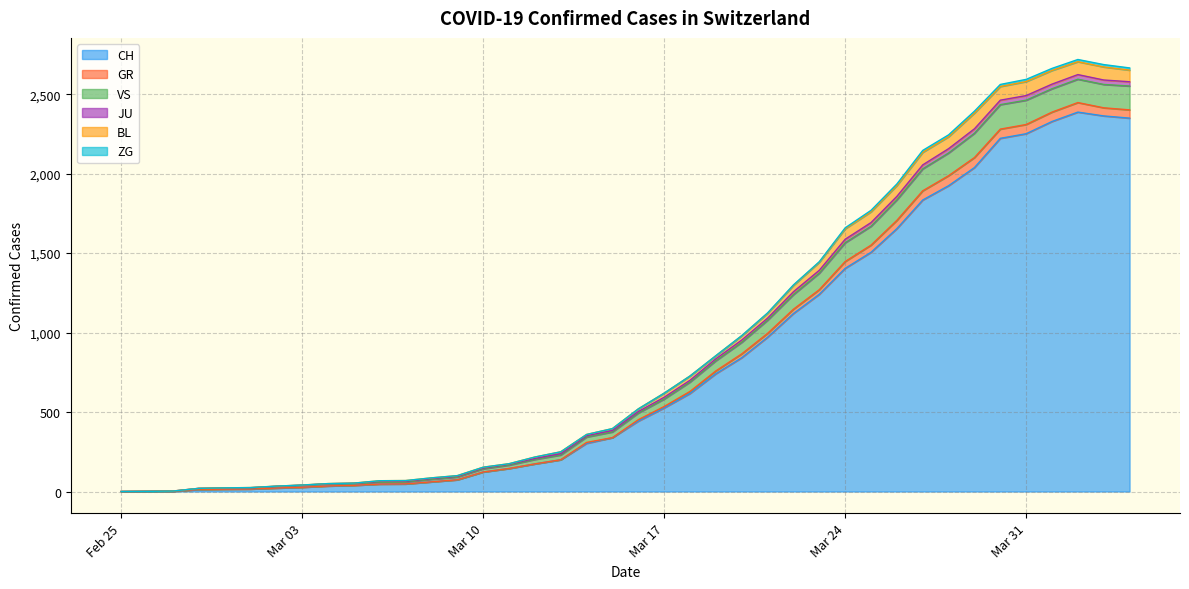

What is the maximum value for CH?

2387